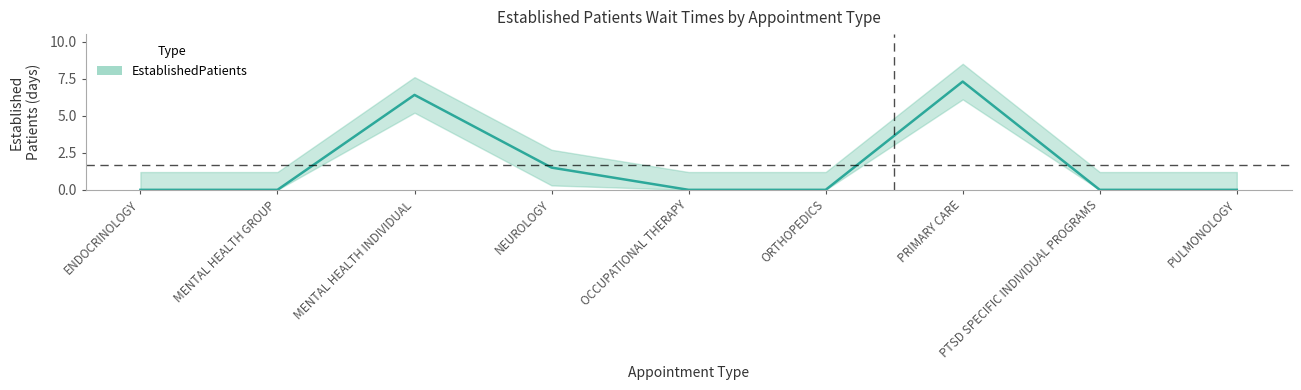

What position from the right is PRIMARY CARE?

3